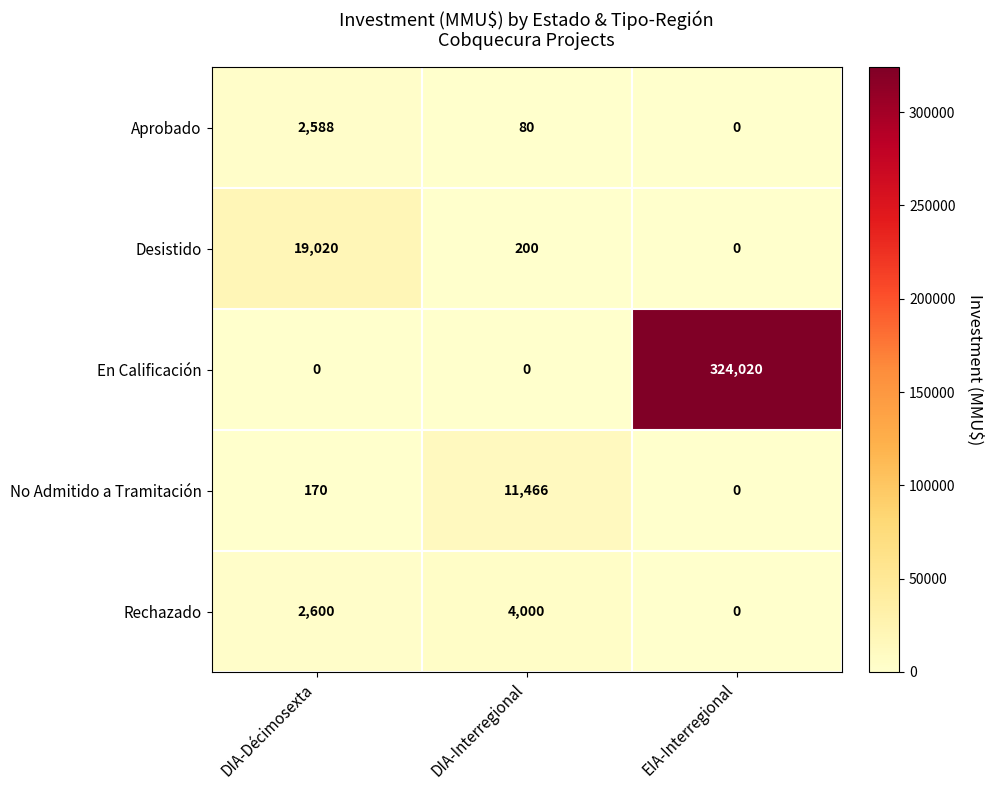

Which series has the largest range (max minus min)?

En Calificación